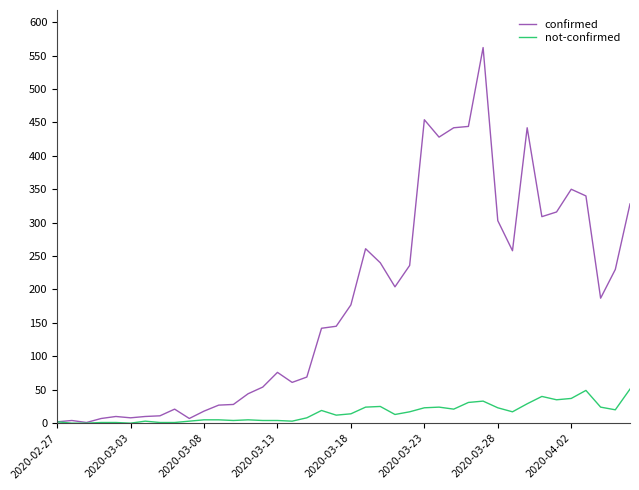

Which series has the largest range (max minus min)?

confirmed